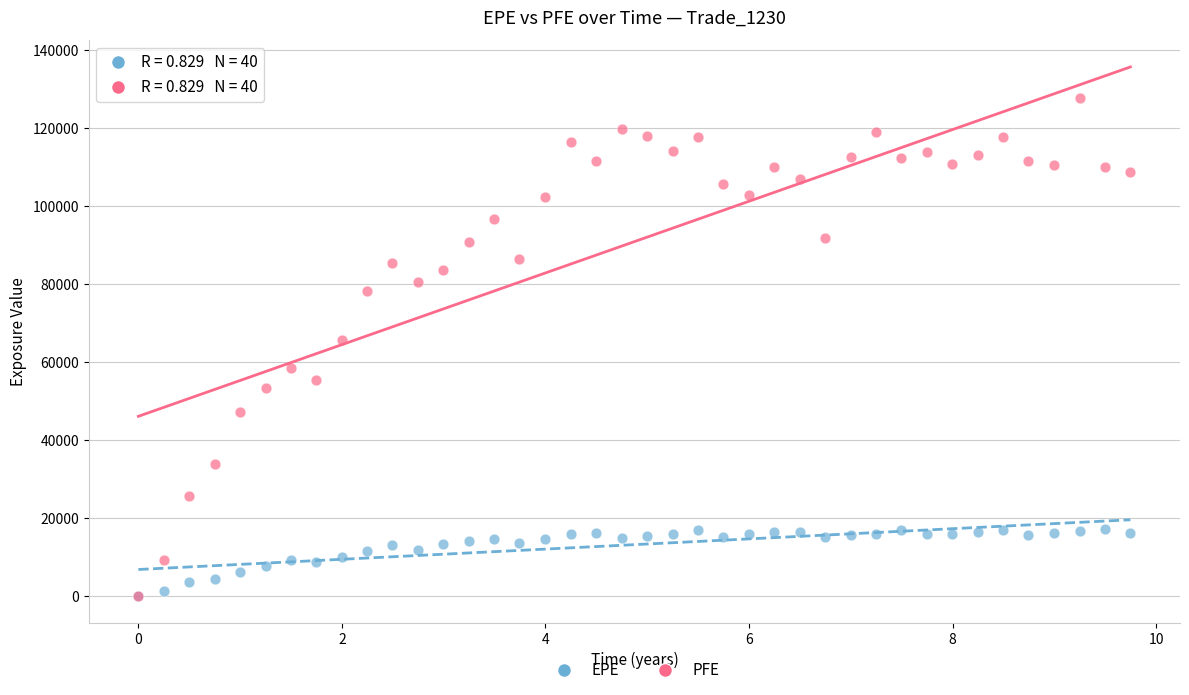

In the PFE series, what Y value is closest to 63969?

65633.2